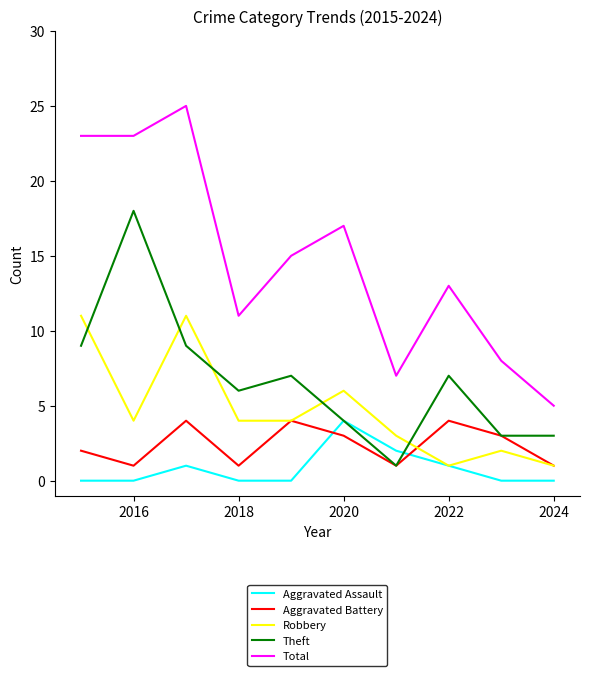

True or false: Aggravated Battery and Total cross at least once.

False